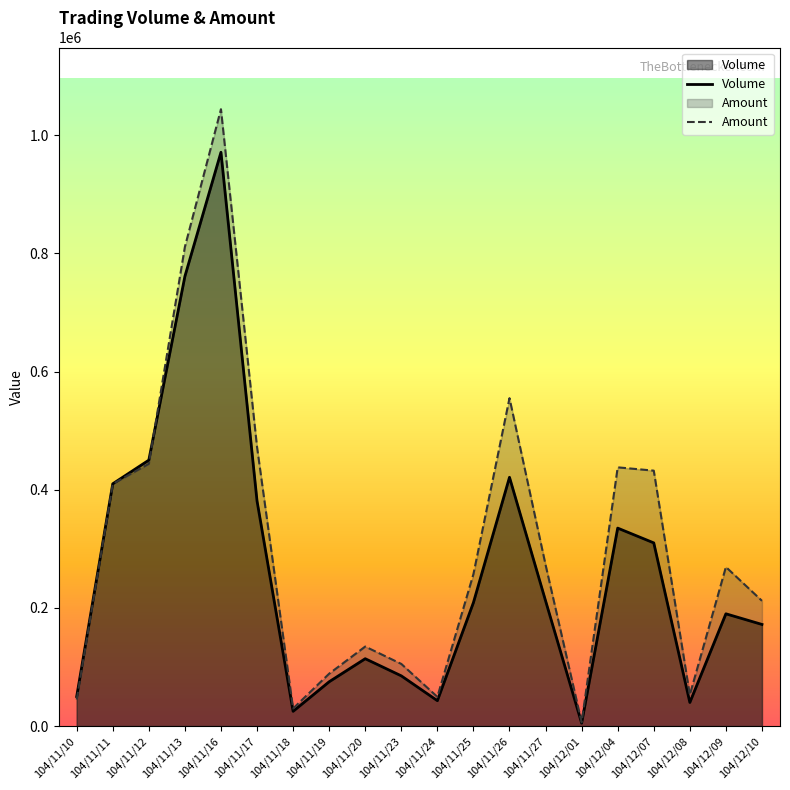

What position from the right is 104/11/18?

14